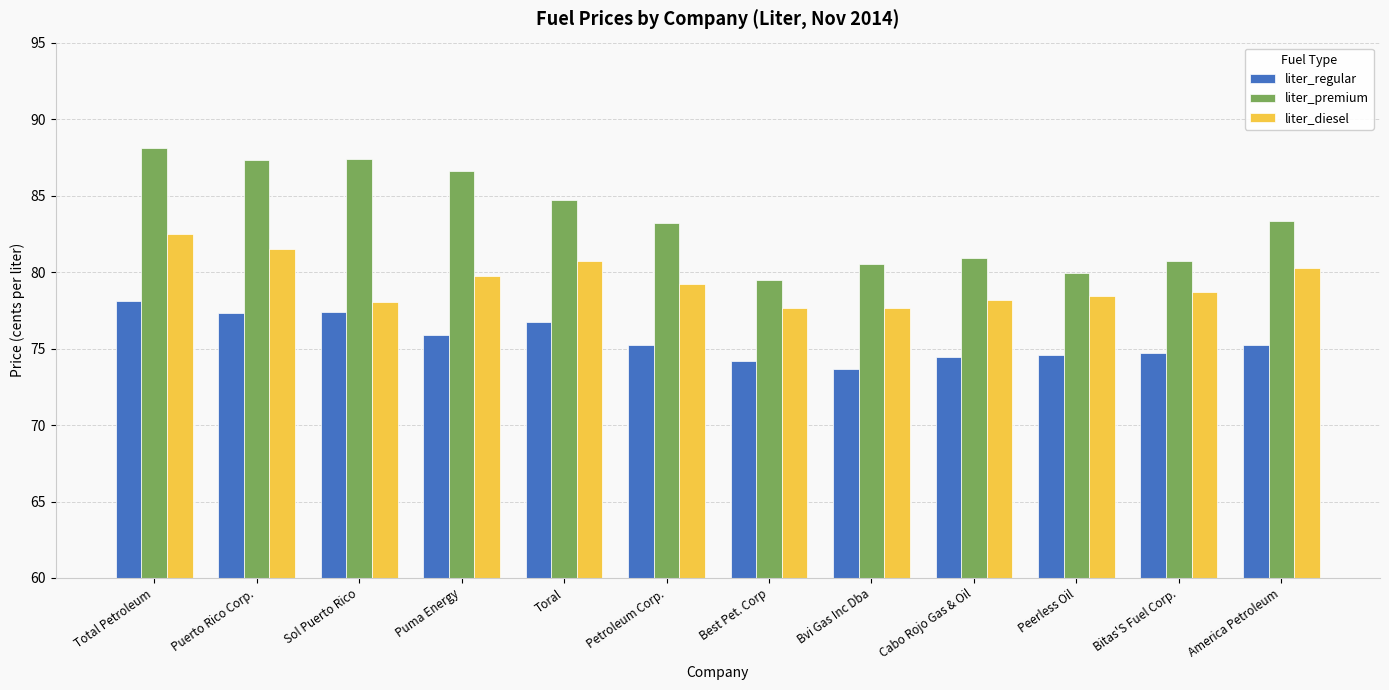

What is the total value across all series at Petroleum Corp.?

237.7